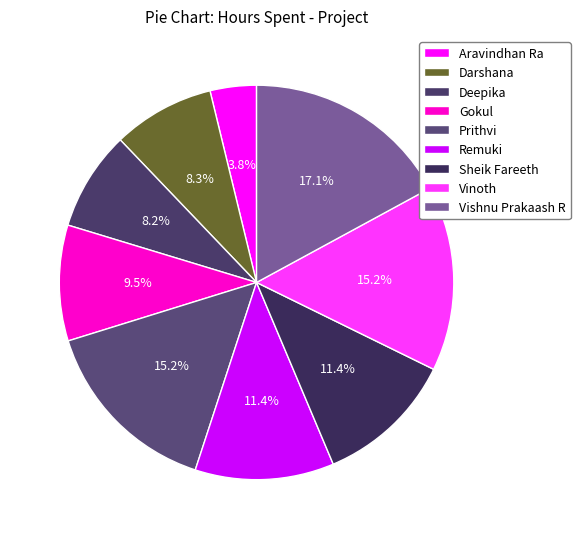

Is it true that Sheik Fareeth is 21% of the pie?

False